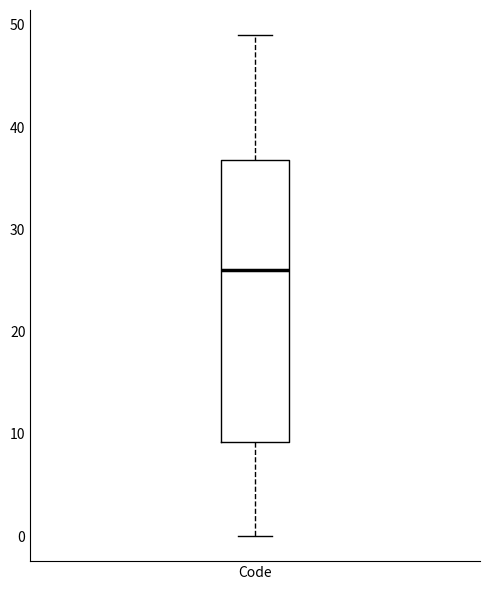

Read this box plot against the y-axis: the position of the median line, the range covered by the box, and the ends of both whiskers. The values are not printed on the chart, so give them approximately, as read against the axis.

median 26, box 9 to 37, whiskers 0 to 49